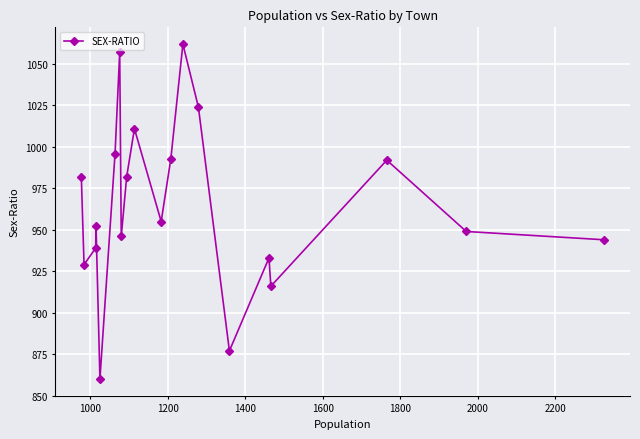

What is the average value?

965